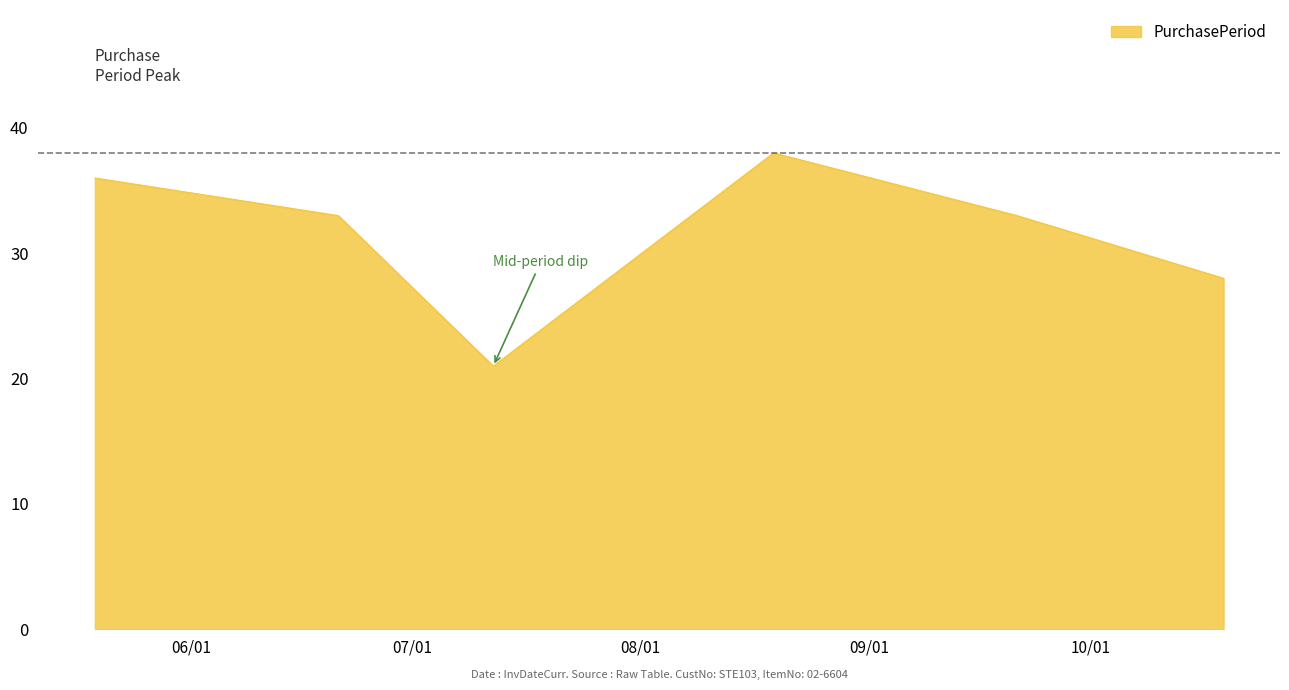

What is the difference between the maximum and minimum values?

17